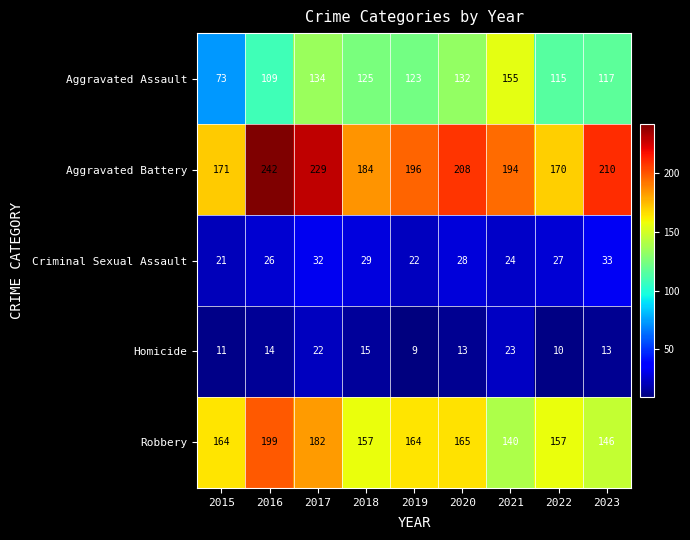

What is the average value of the Aggravated Assault series?

120